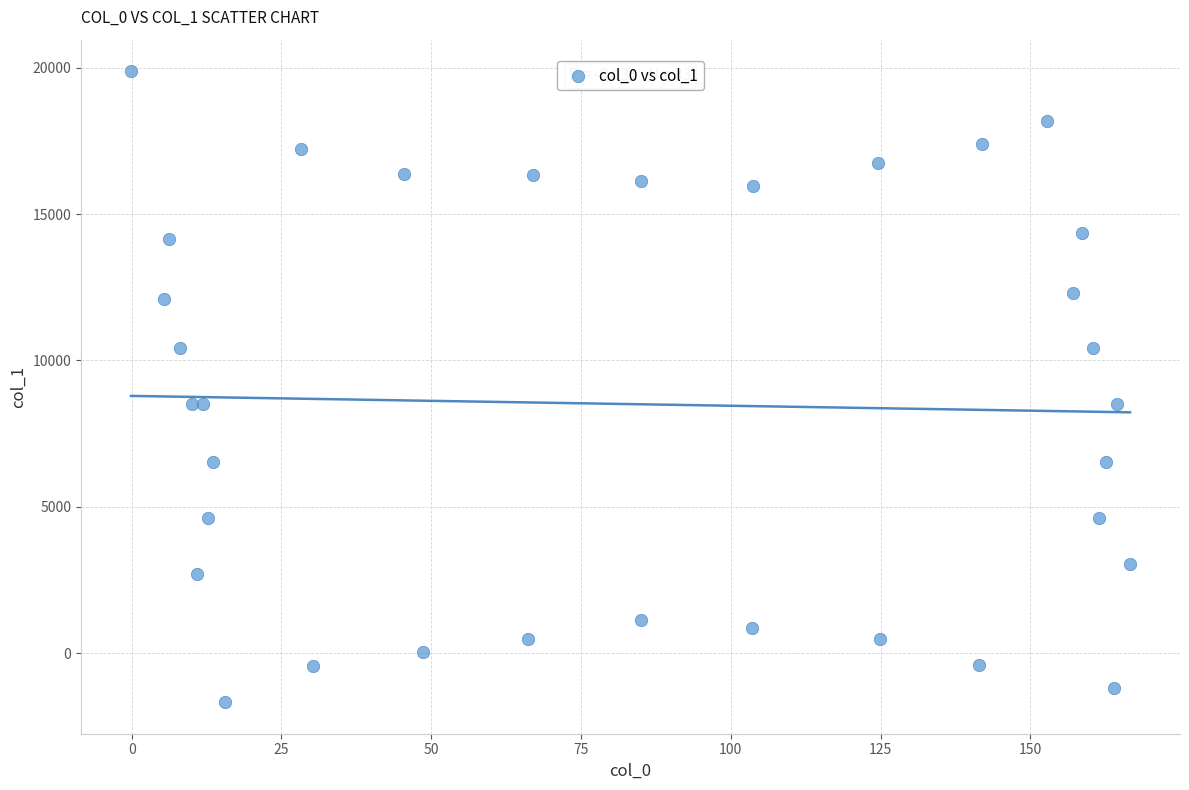

What is the range of Y values (max minus min)?

21539.9